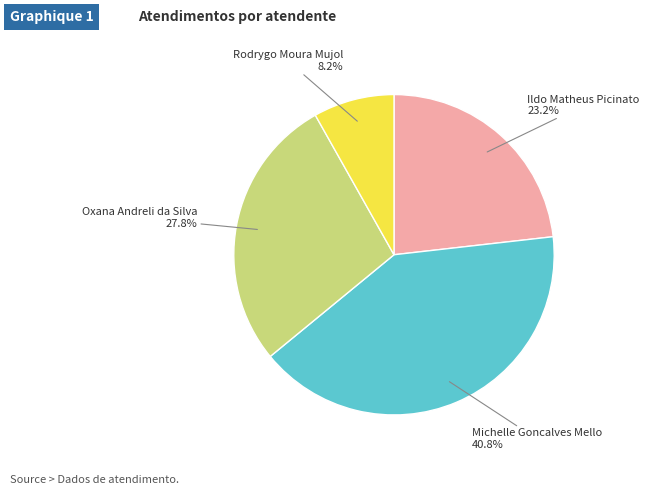

Is there a majority slice in this chart?

No